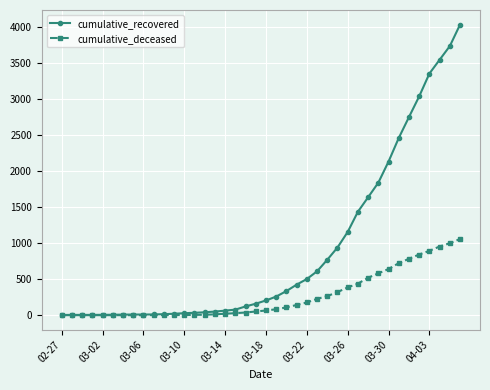

What is the sum of all cumulative_recovered values?

35779